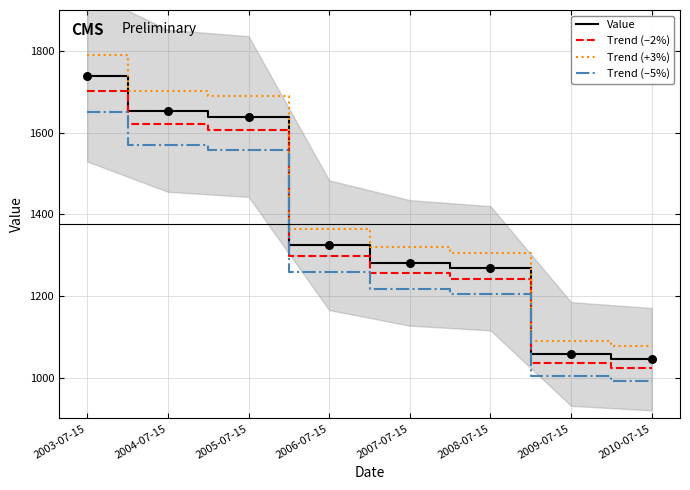

Is the value of Trend (–5%) at 2010-07-15 greater than the value of Value at 2007-07-15?

No